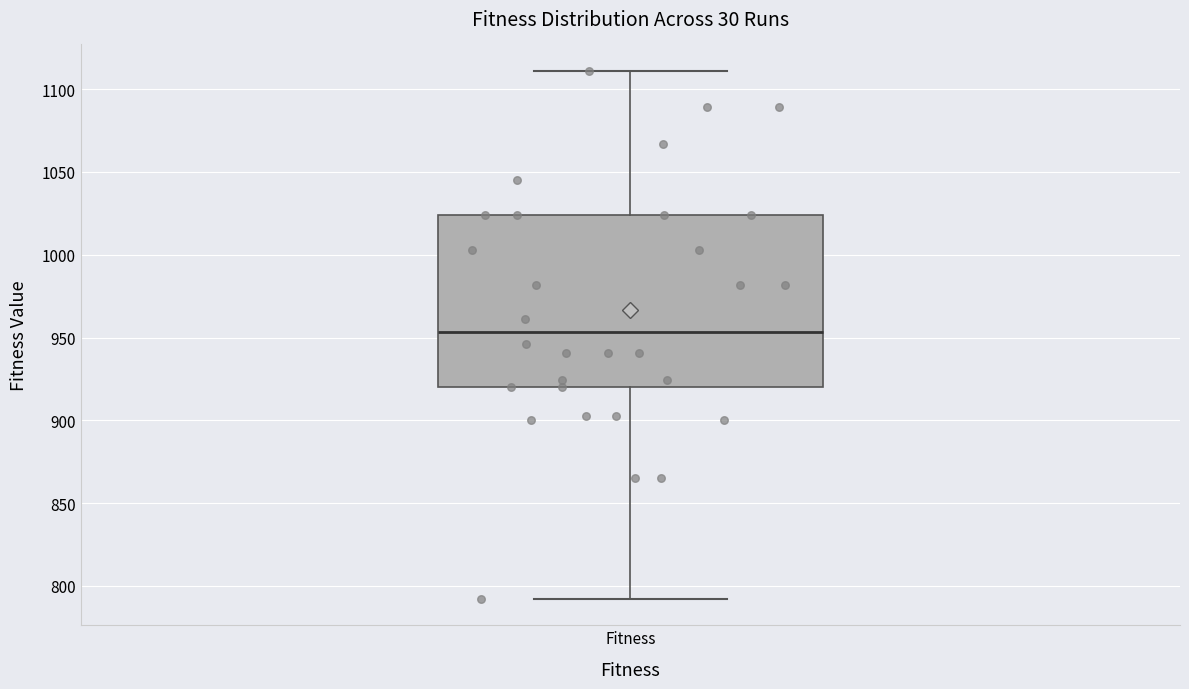

Where does the lower whisker of the box for Fitness end on the y-axis? The values are not printed on the chart, so give them approximately, as read against the axis.

790